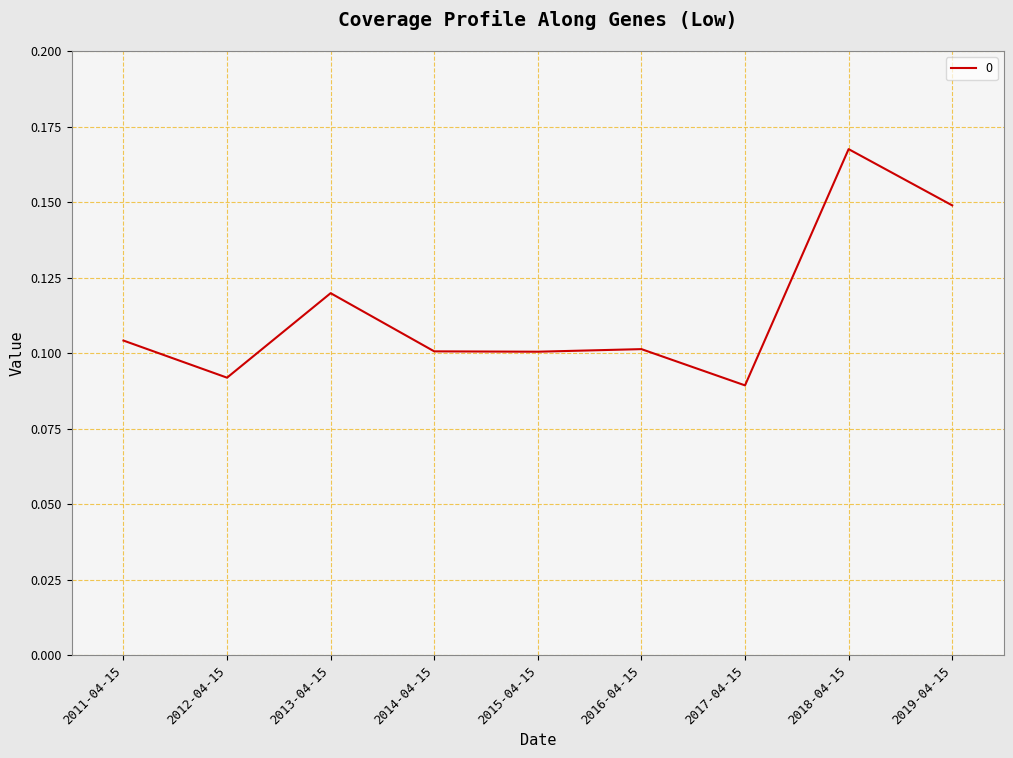

True or false: the data has more than 0 interior local peaks.

True